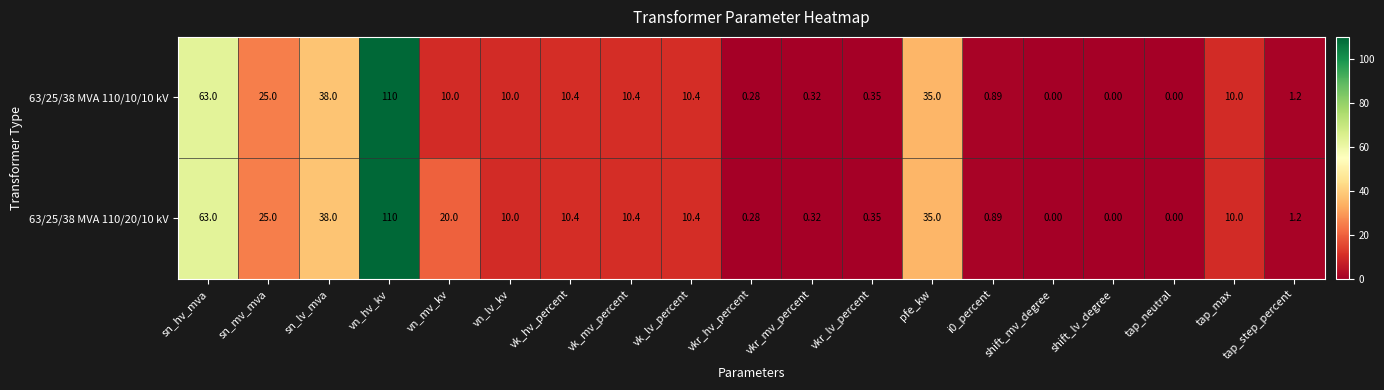

At which category is the sum across all series the highest?

vn_hv_kv